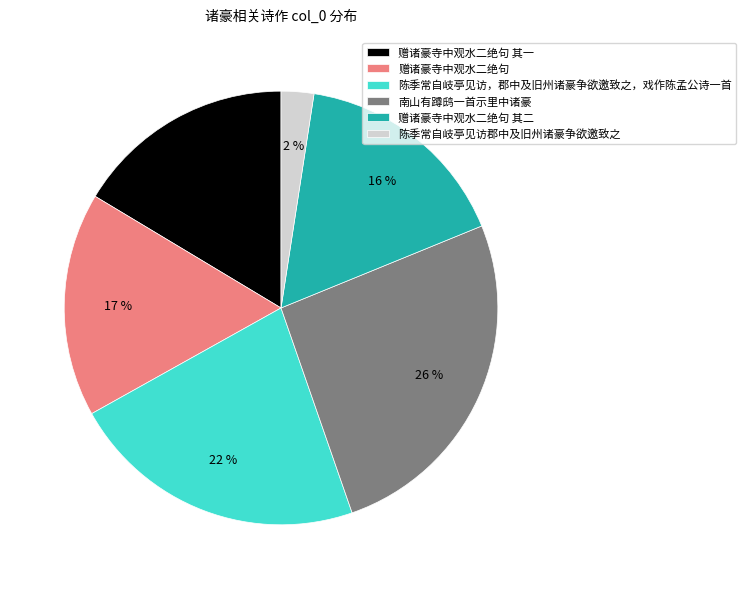

How many slices are in this pie chart?

6